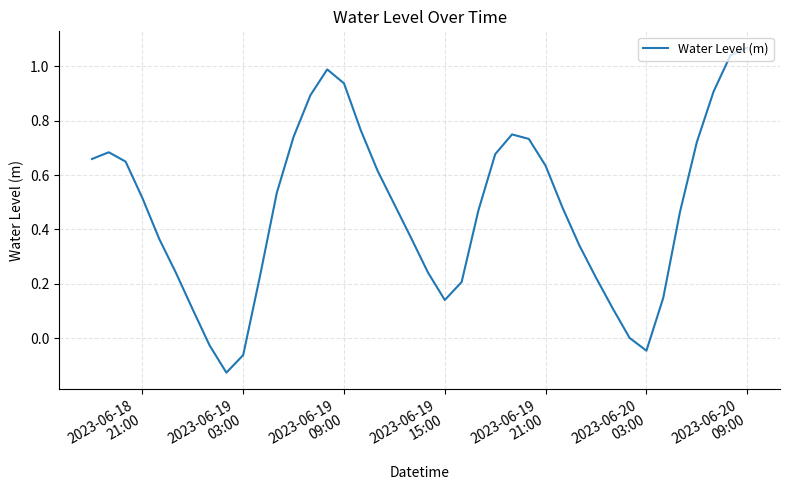

How many interior local valleys (lower than both neighbors) does the data have?

3